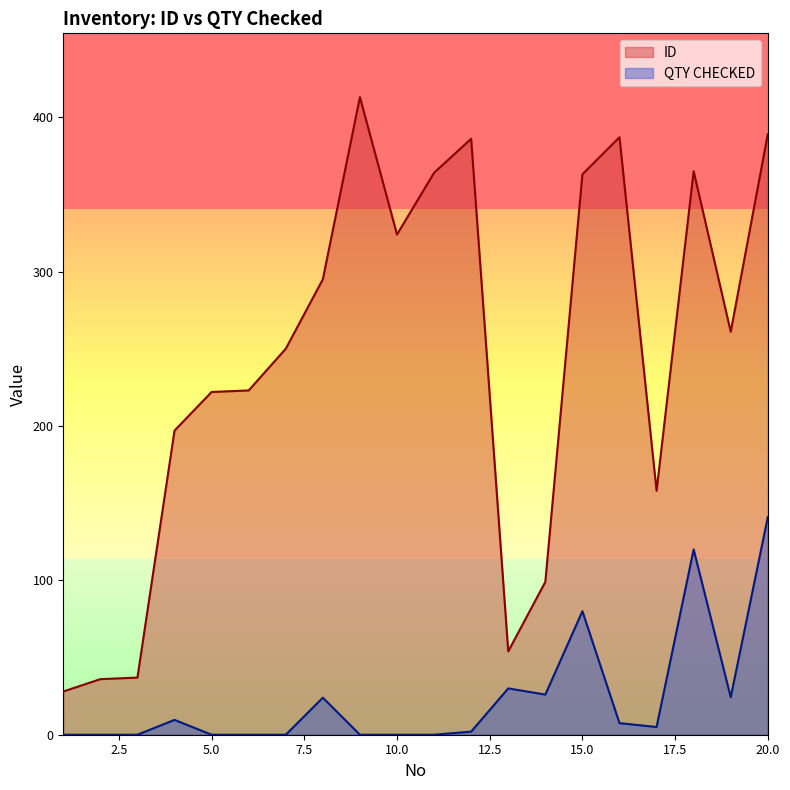

Reading right to left, list all the values displayed in this chart.

ID: 389.0	261.0	365.0	158.0	387.0	363.0	99.0	54.0	386.0	364.0	324.0	413.0	295.0	250.0	223.0	222.0	197.0	37.0	36.0	28.0
QTY_CHECKED: 141.0	24.3	120.0	5.0	7.5	80.0	26.0	30.0	2.0	0.0	0.0	0.0	24.0	0.0	0.0	0.0	9.6	0.0	0.0	0.0